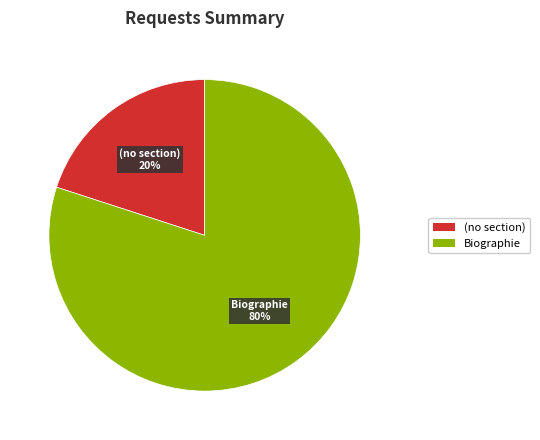

Do (no section) and Biographie together represent more than half of the pie?

Yes